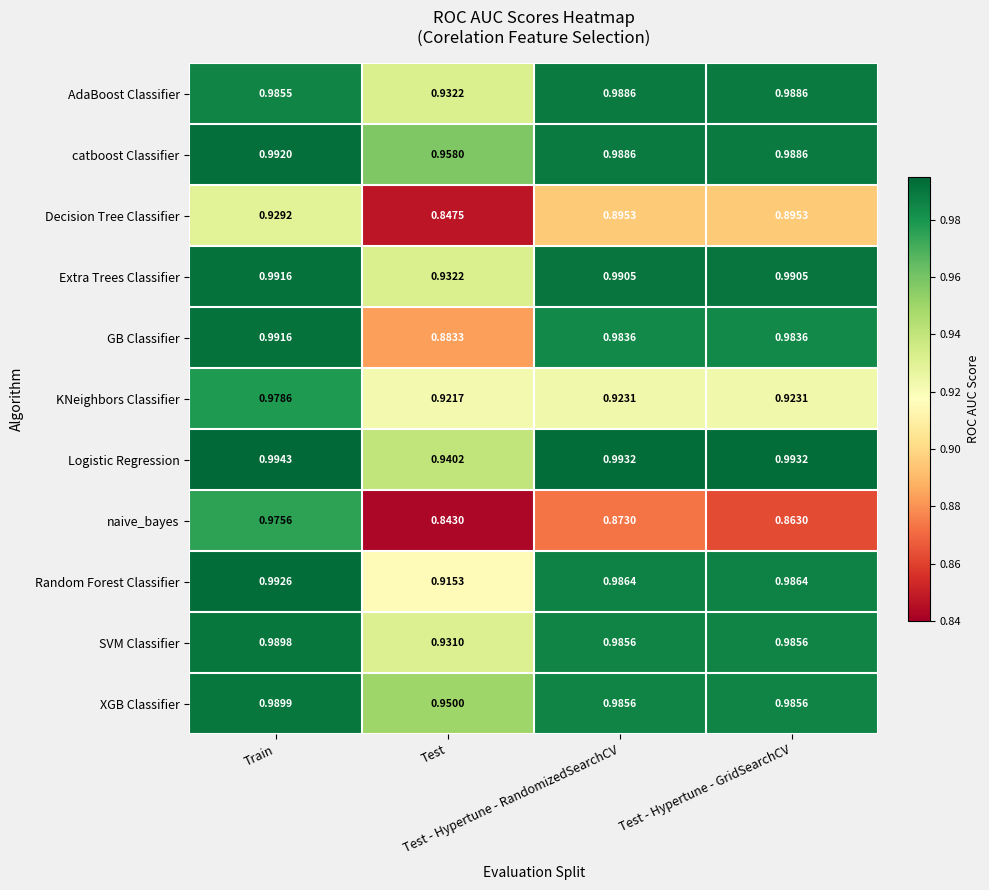

Which series has the largest total across all categories?

catboost Classifier